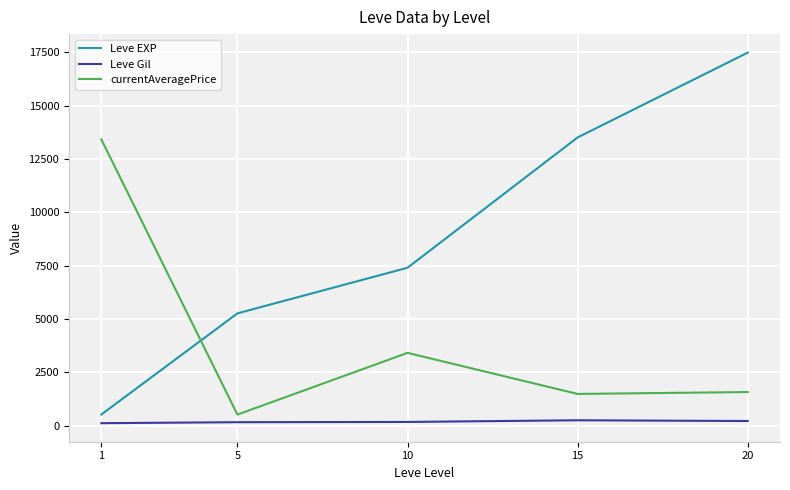

What is the difference between the highest and lowest values at 15?

13260.3